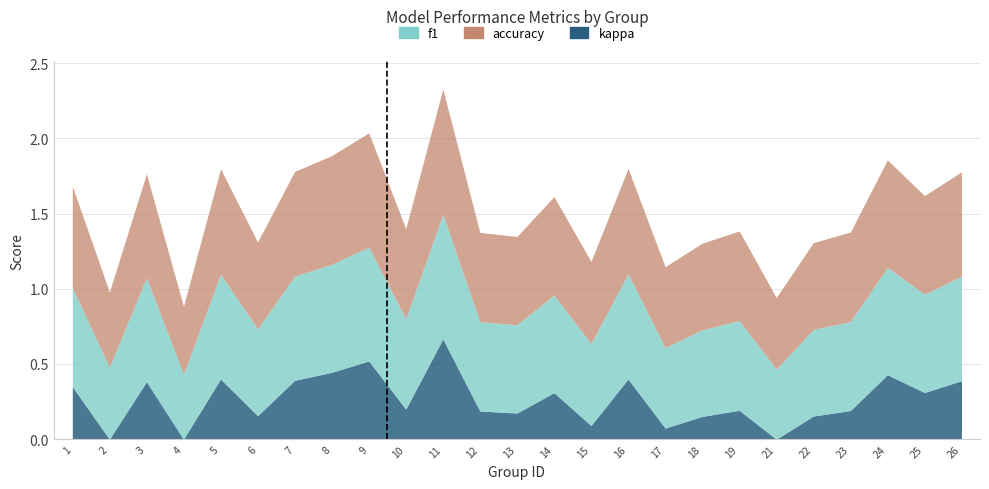

Which has a higher value, 17 or 12?

12